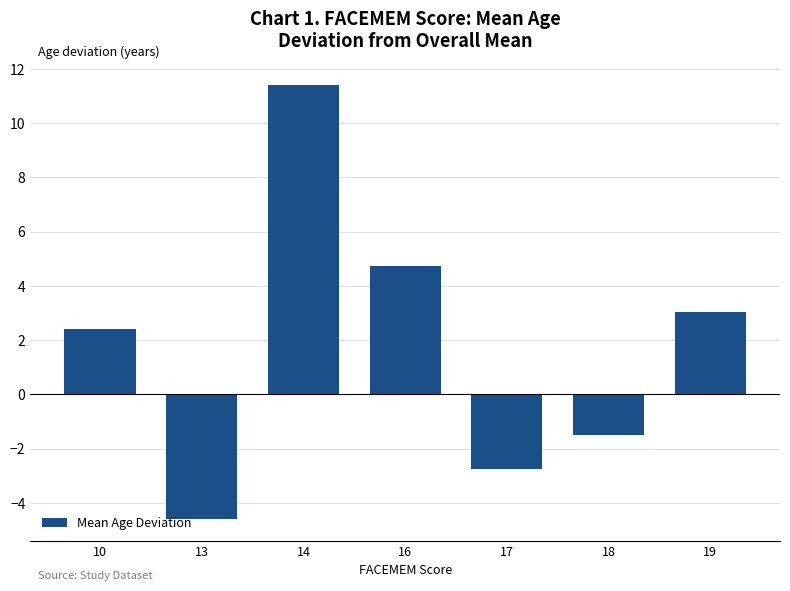

What is the greatest value displayed?

11.4